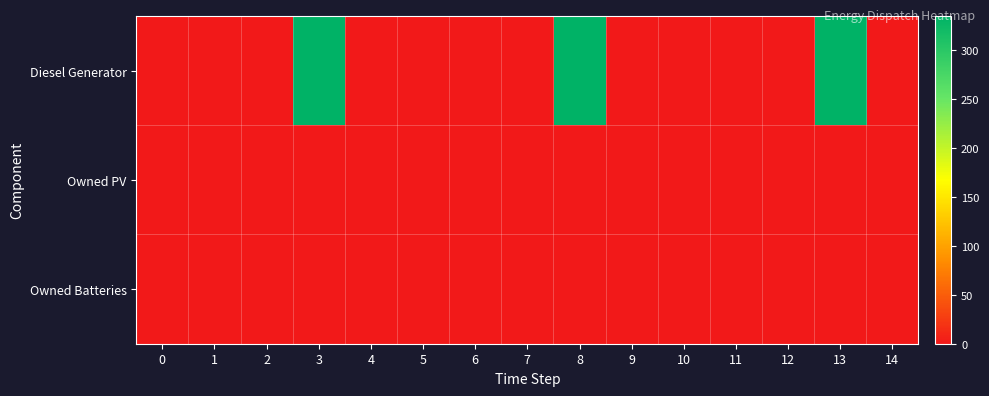

Reading left to right, list all the values displayed in this chart.

Diesel Generator: 0=0	1=0	2=0	3=335	4=0	5=0	6=0	7=0	8=335	9=1	10=0	11=0	12=0	13=334	14=0
Owned PV: 0=0	1=0	2=0	3=0	4=0	5=0	6=0	7=0	8=0	9=0	10=0	11=0	12=0	13=0	14=0
Owned Batteries: 0=0	1=0	2=0	3=0	4=0	5=0	6=0	7=0	8=0	9=0	10=0	11=0	12=0	13=0	14=0